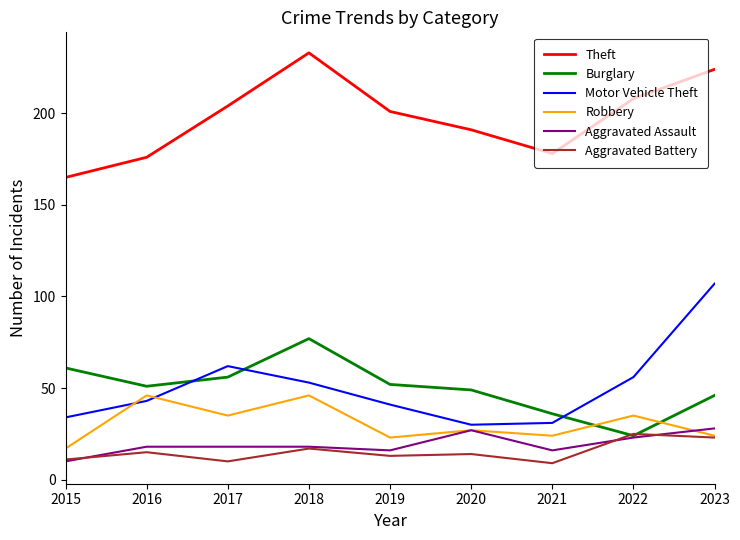

True or false: Burglary and Robbery cross at least once.

True